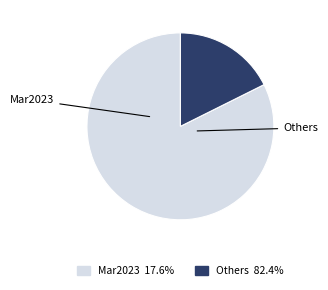

Is there a majority slice in this chart?

Yes